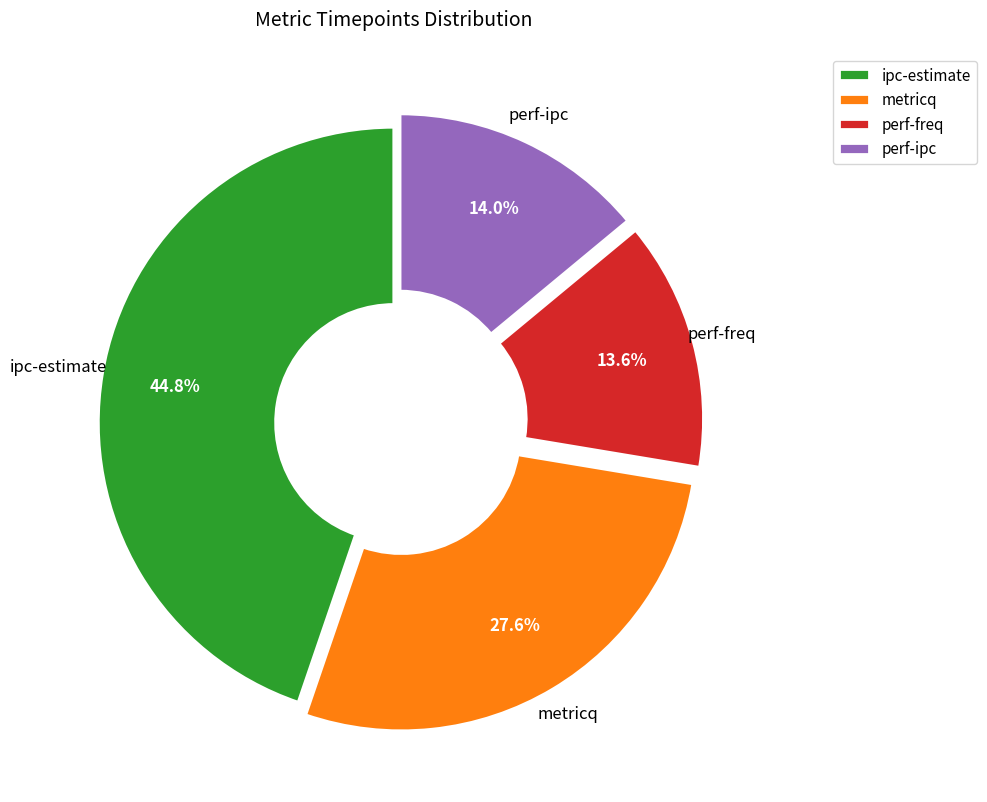

To the nearest percent, what is the difference between the largest and smallest slice percentages?

31%